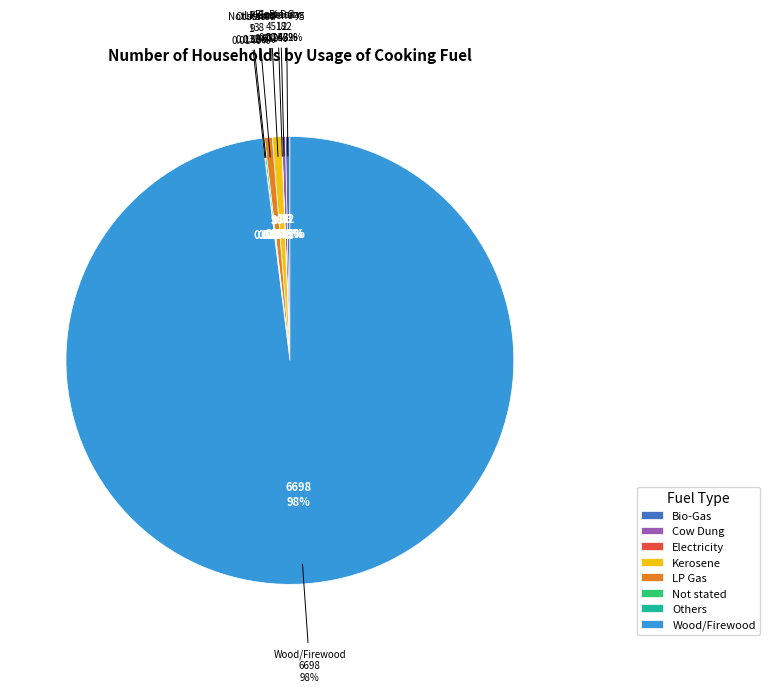

Rank the categories by value from highest to lowest.

Wood/Firewood, Kerosene, LP Gas, Bio-Gas, Cow Dung, Not stated, Electricity, Others